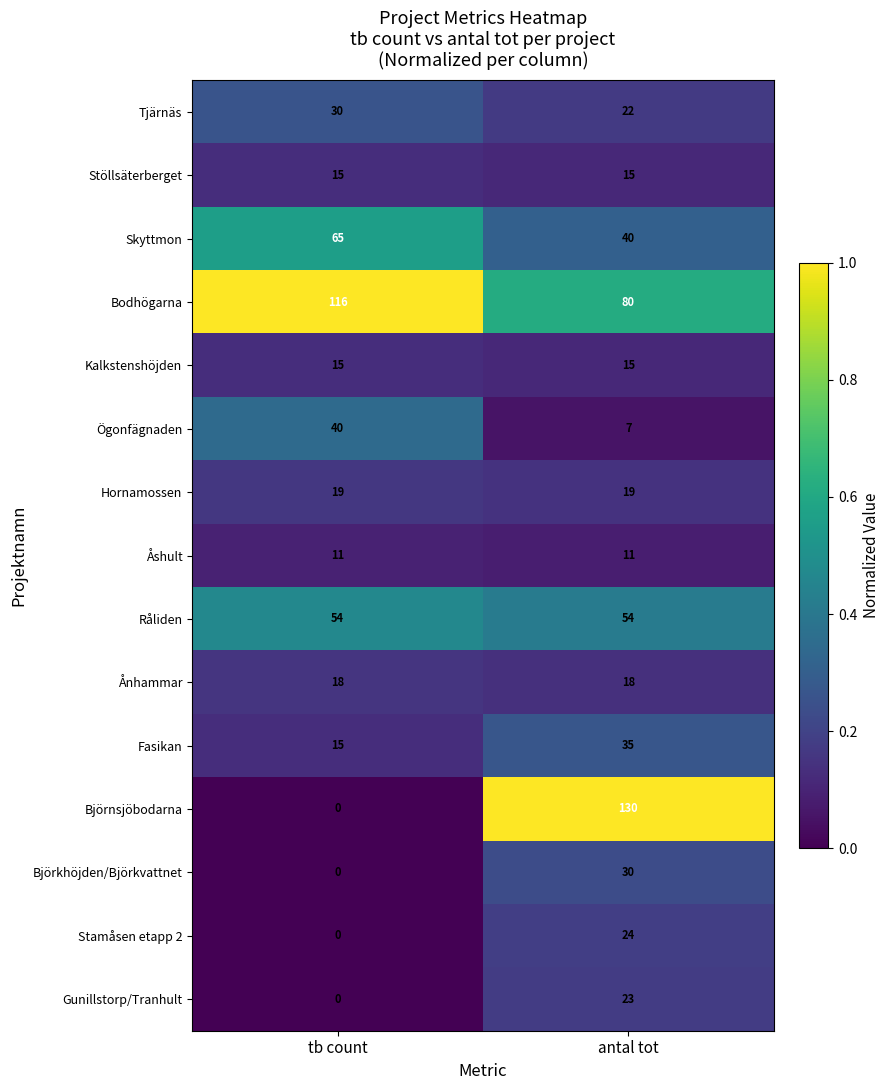

What is the total value across all series at tb count?

398